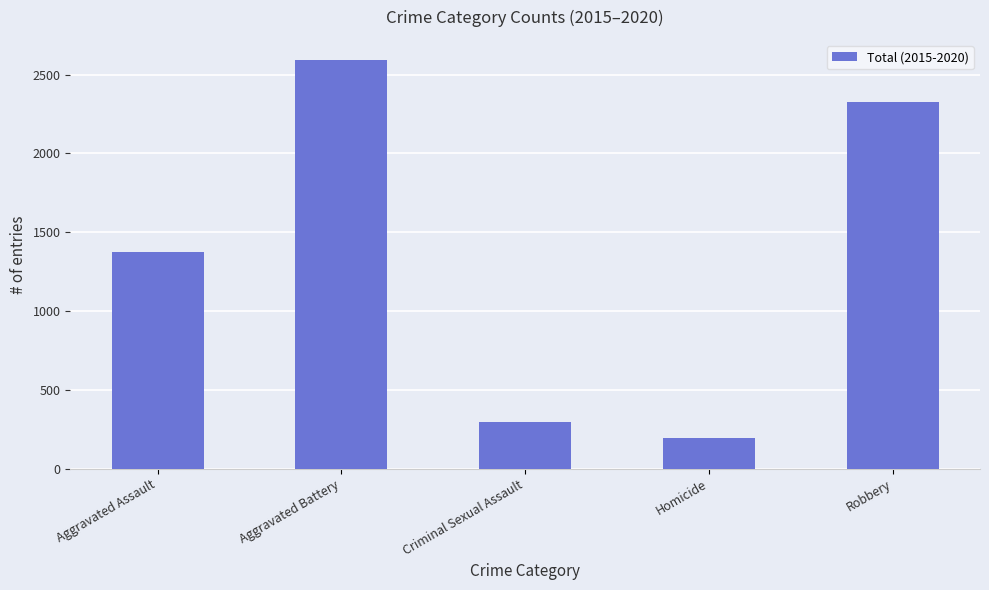

Are the bars horizontal?

No